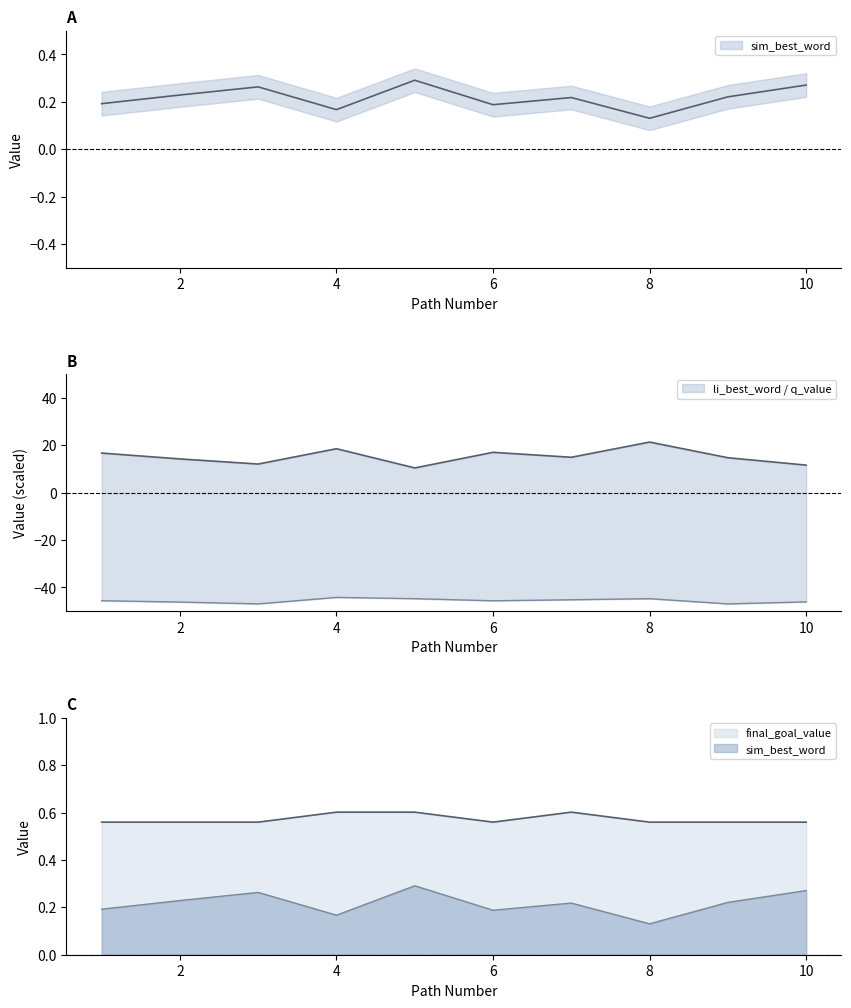

Rank the series by their maximum value, from lowest to highest.

q_value, sim_best_word, final_goal_value, li_best_word